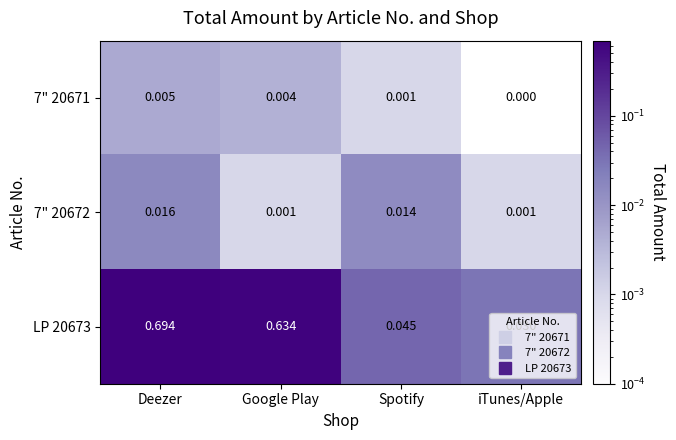

At which label does LP 20673 reach its minimum?

iTunes/Apple